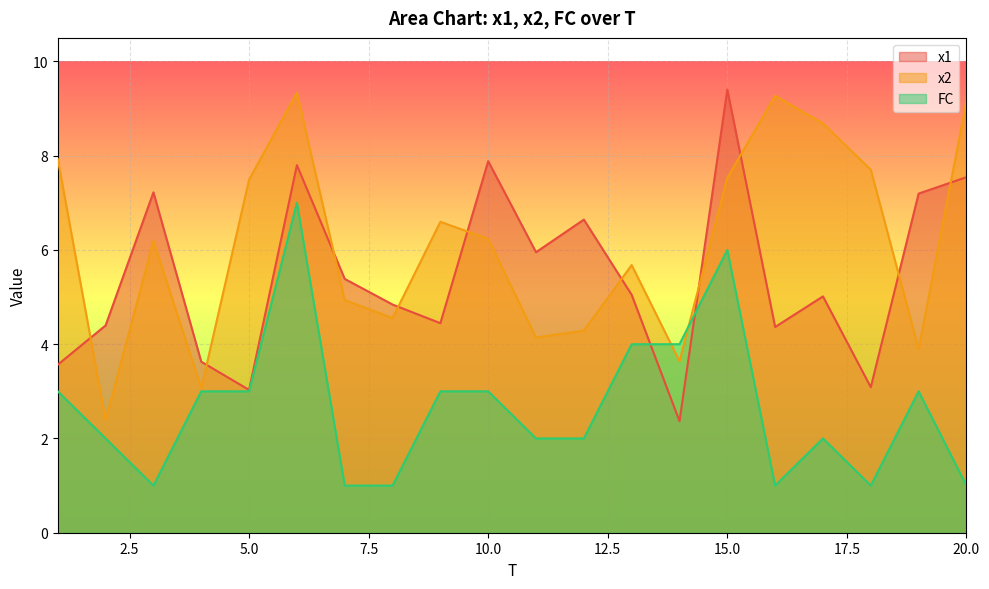

What is the spread (max minus min) of values at 11?

4.0